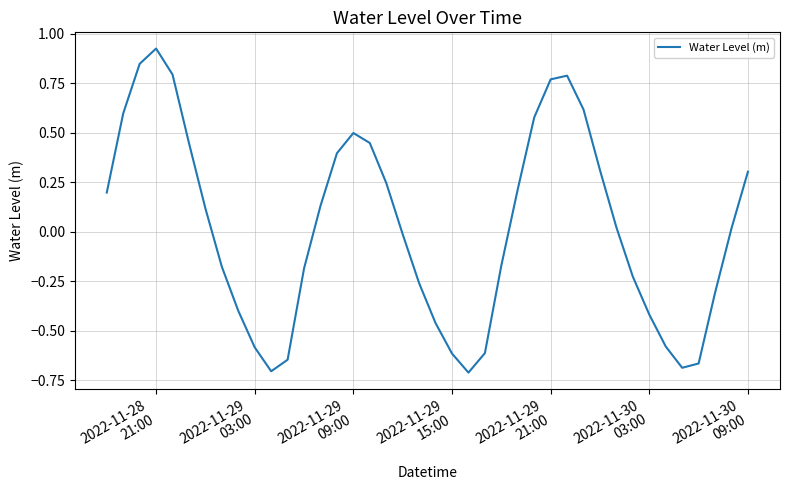

What is the difference between the maximum and minimum values?

1.6